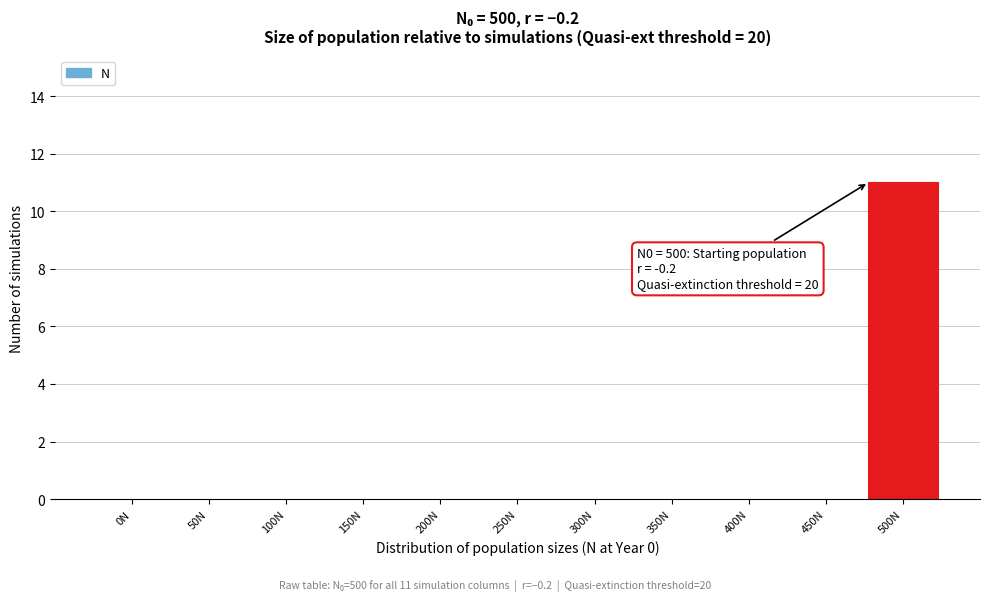

Reading left to right, extract all data points from this chart.

0N=0	50N=0	100N=0	150N=0	200N=0	250N=0	300N=0	350N=0	400N=0	450N=0	500N=11